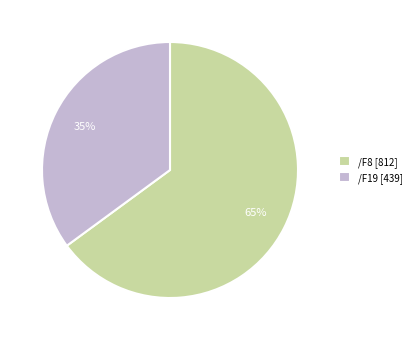

Which category has the biggest portion of the pie?

/F8